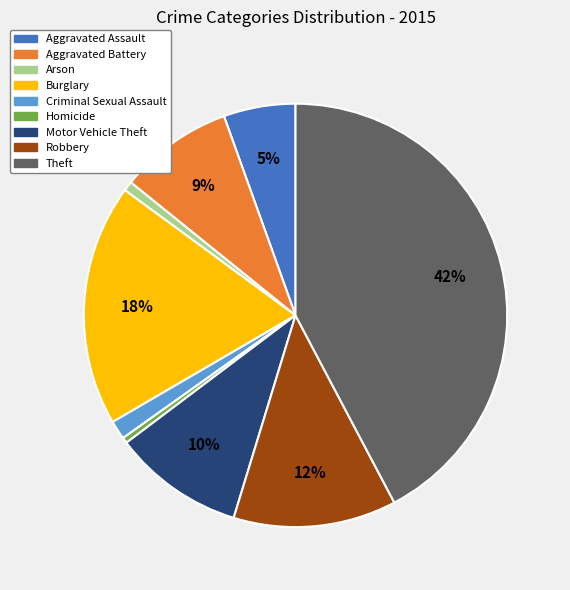

Does Aggravated Battery represent more than half of the total?

No